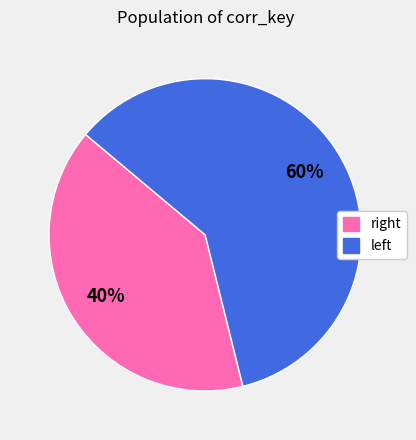

Does any single category account for the majority?

Yes